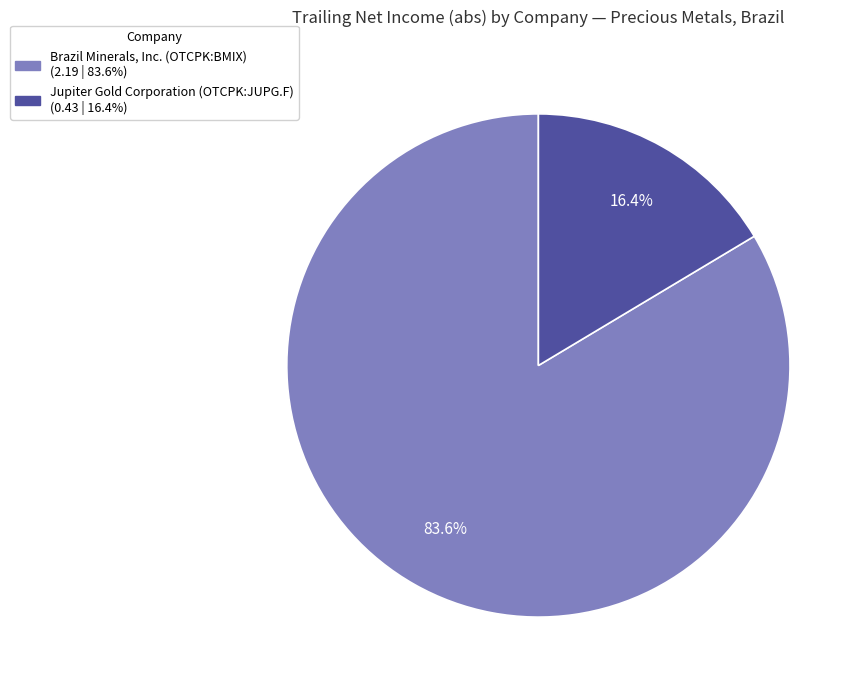

Which category accounts for the majority?

Brazil Minerals, Inc. (OTCPK:BMIX)